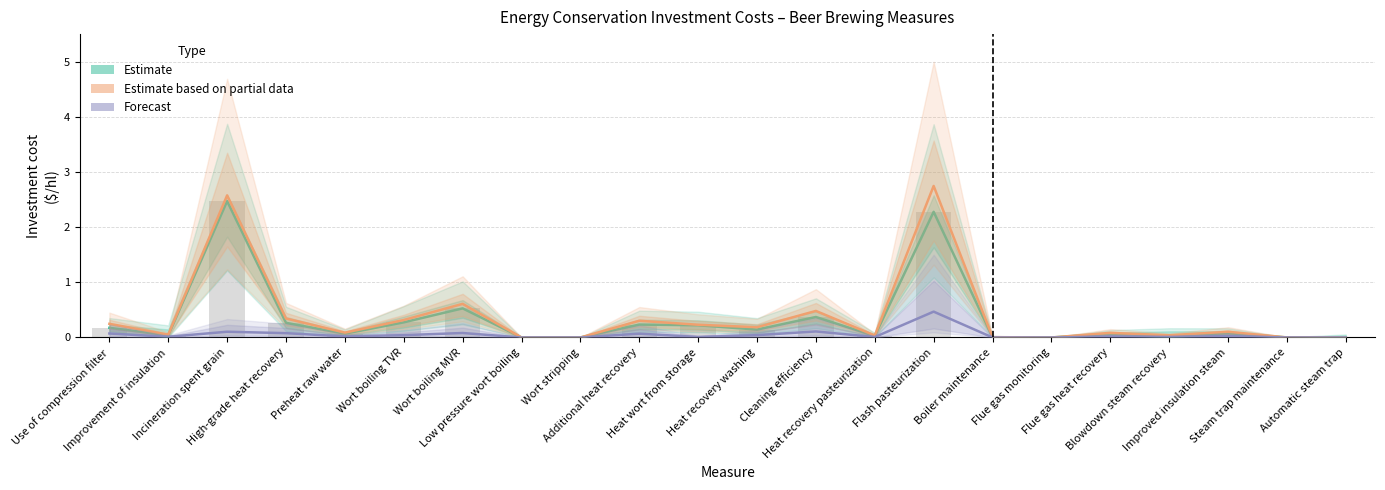

What position from the left is Heat recovery washing?

12